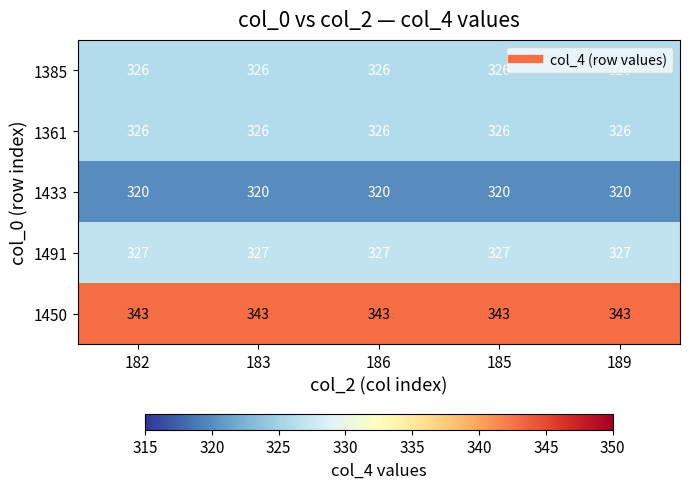

The 1385 series shows 557 at 185. True or false?

False